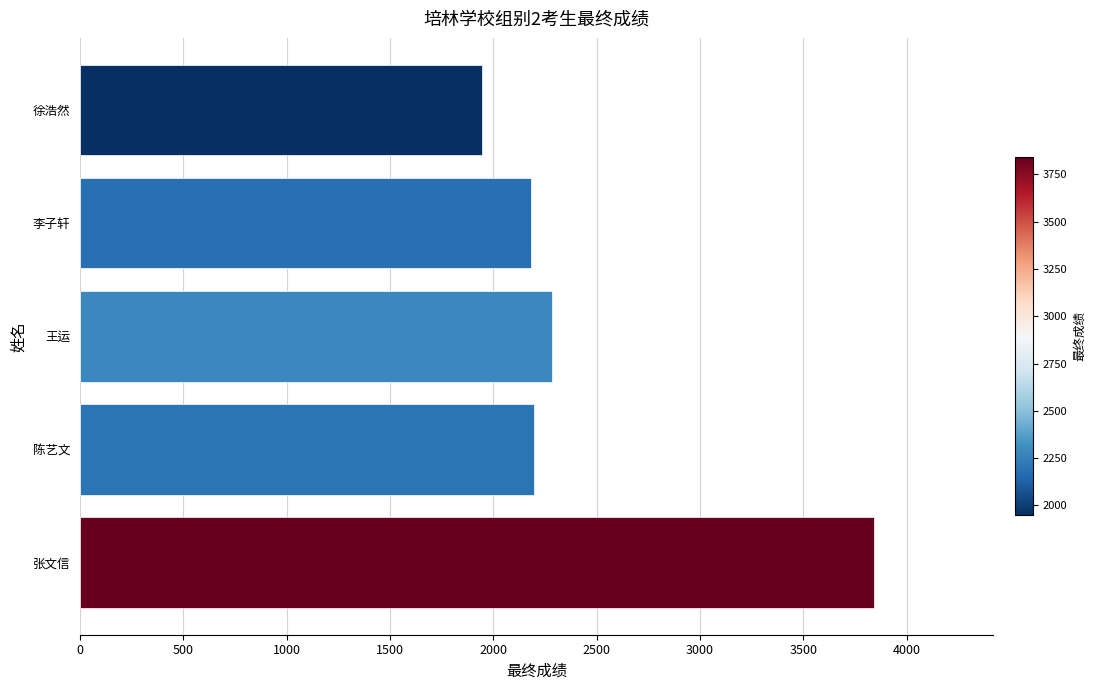

Which category has the highest value across all series?

张文信